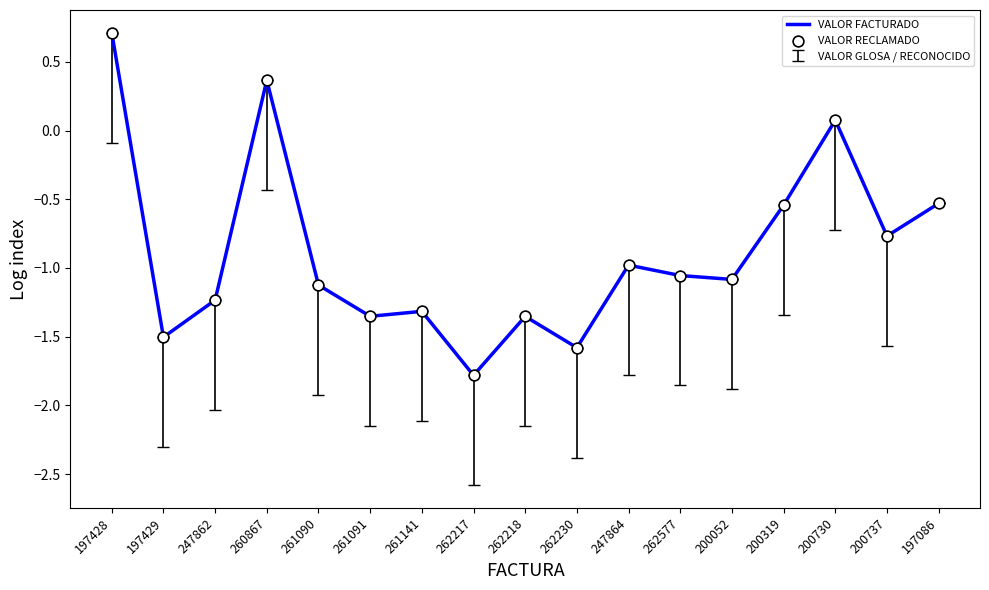

Between 200737 and 261141, which is larger?

200737